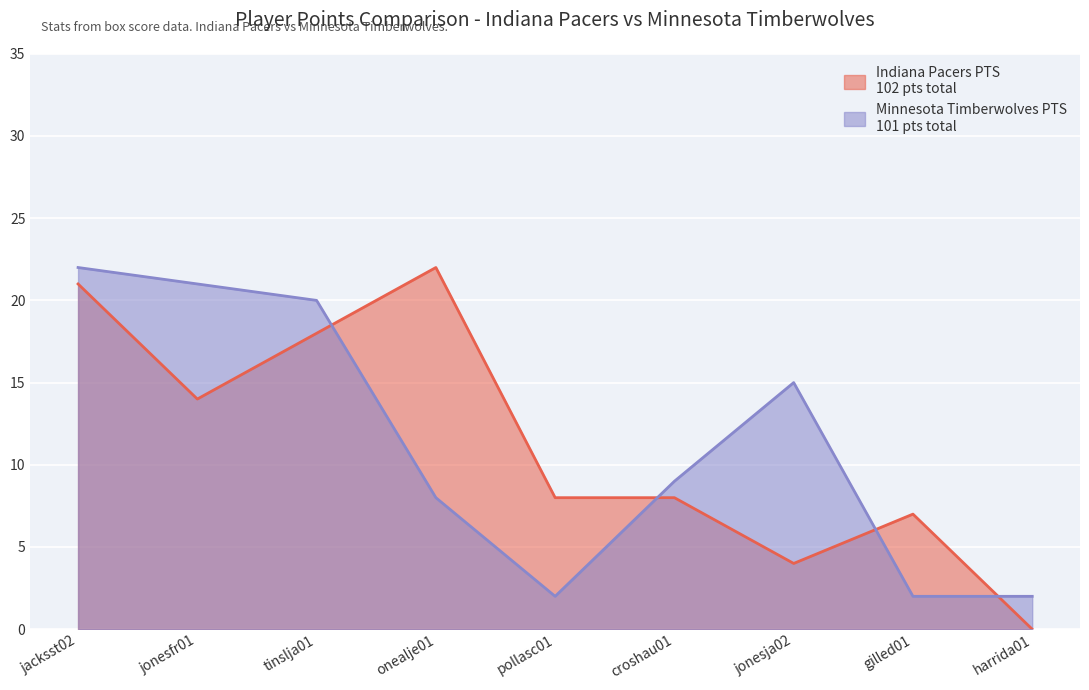

Count the number of data series in this chart.

2